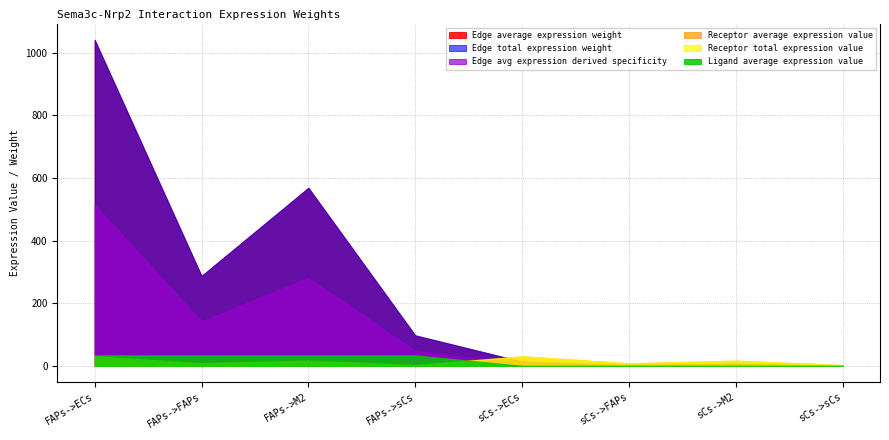

True or false: Receptor total expression value and Receptor average expression value cross at least once.

False